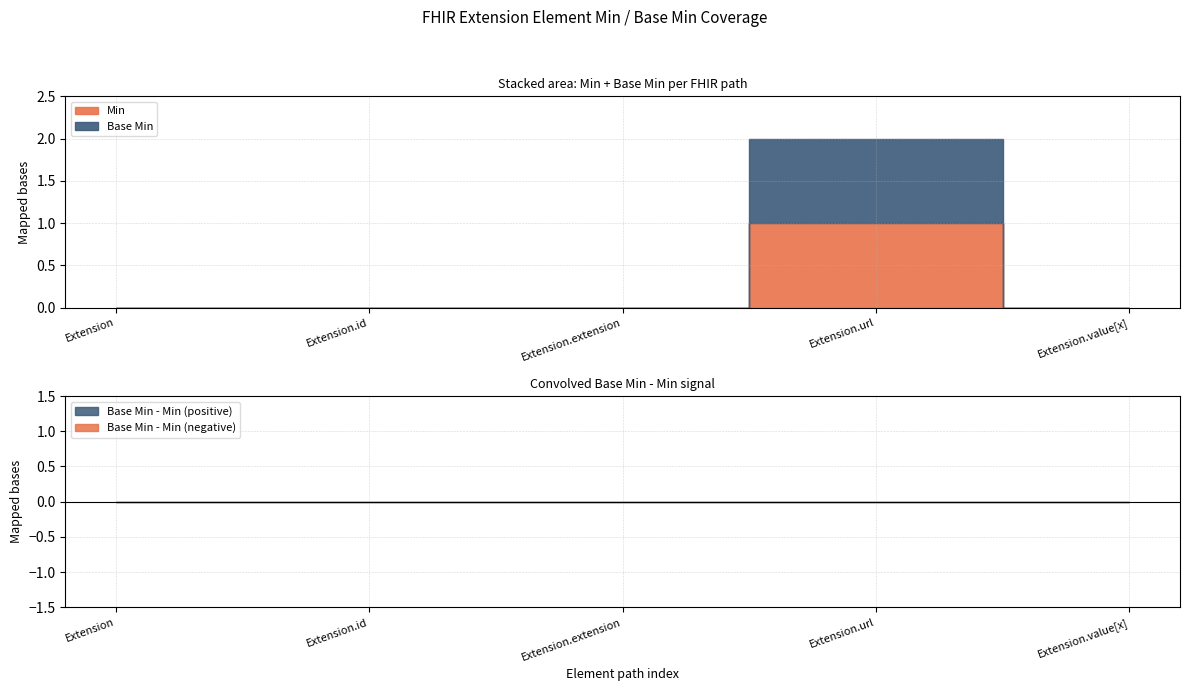

Which has a higher value, Extension.extension or Extension.url?

Extension.url